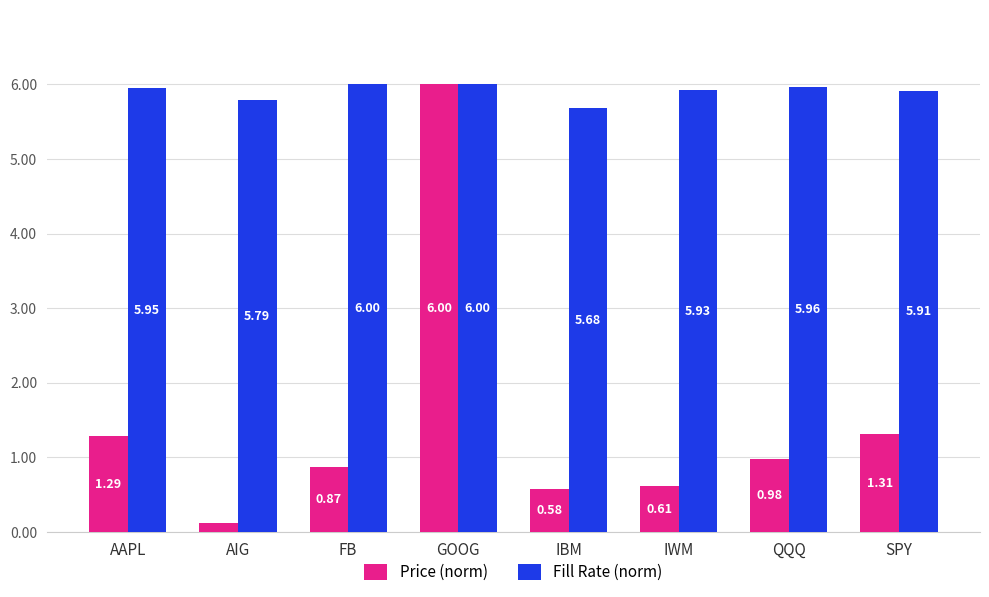

Which category has the lowest value in the Price (norm) series?

AIG